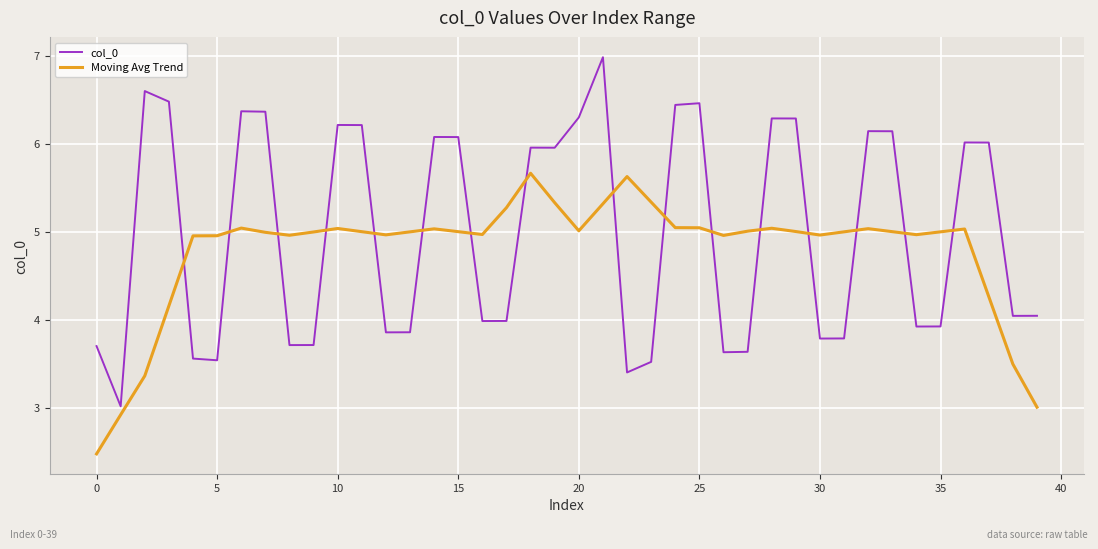

List the series in order of their overall mean, highest first.

col_0, Moving Avg Trend